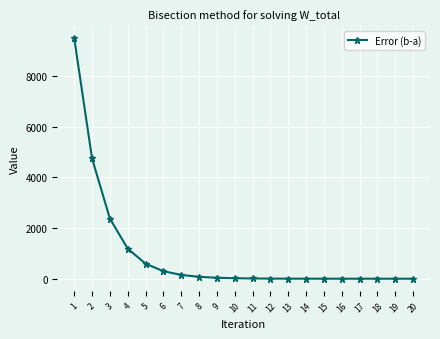

At which label does the data first exceed 18?

1